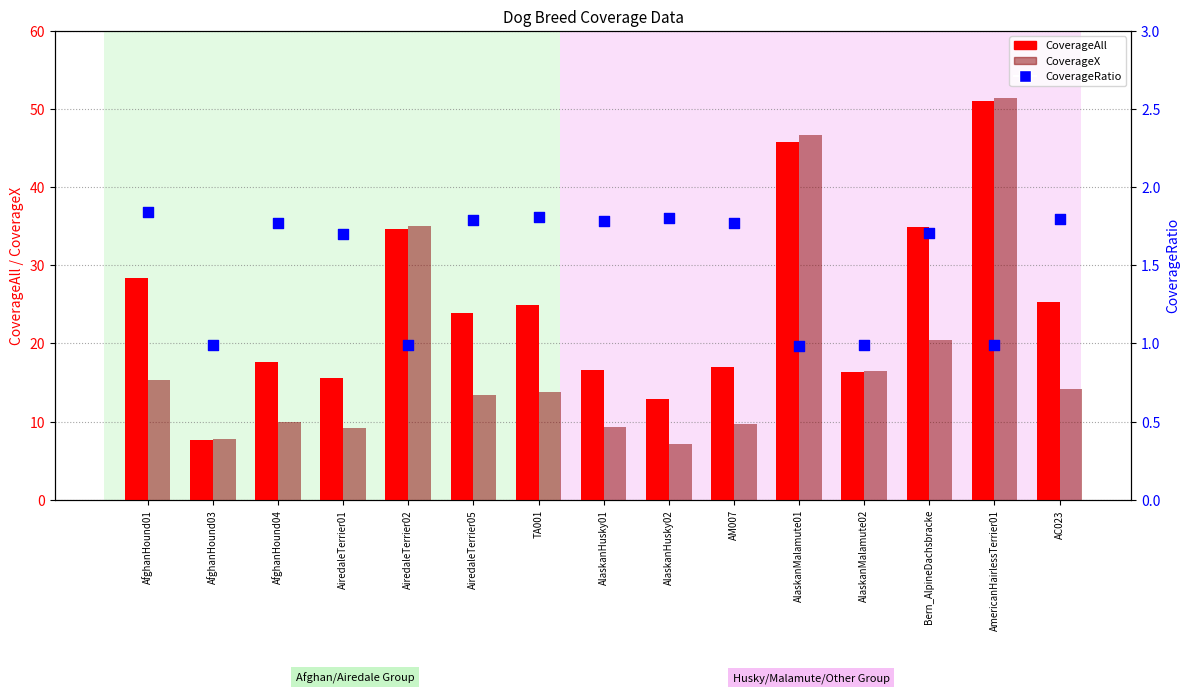

Which series contains the lowest Y value?

CoverageRatio